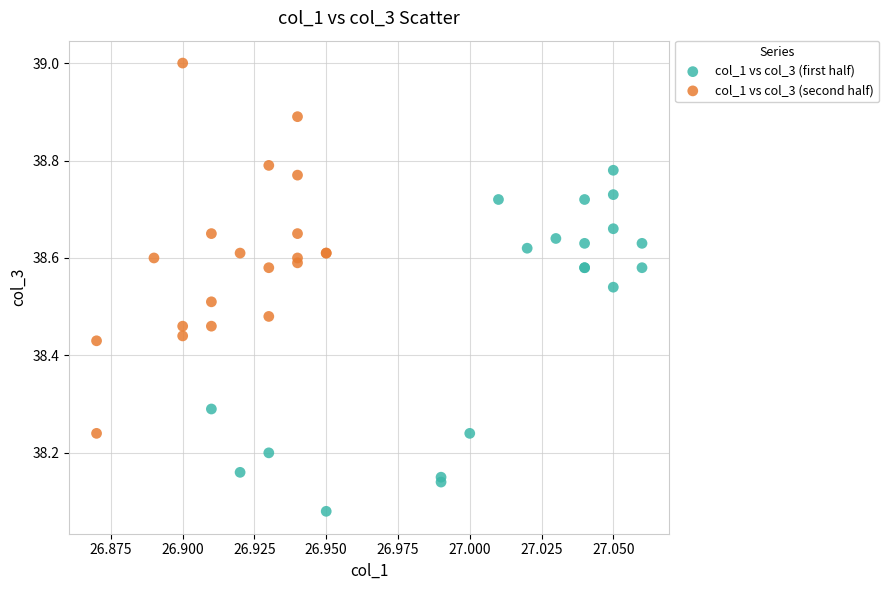

Which series reaches the maximum Y coordinate?

col_1 vs col_3 (second half)